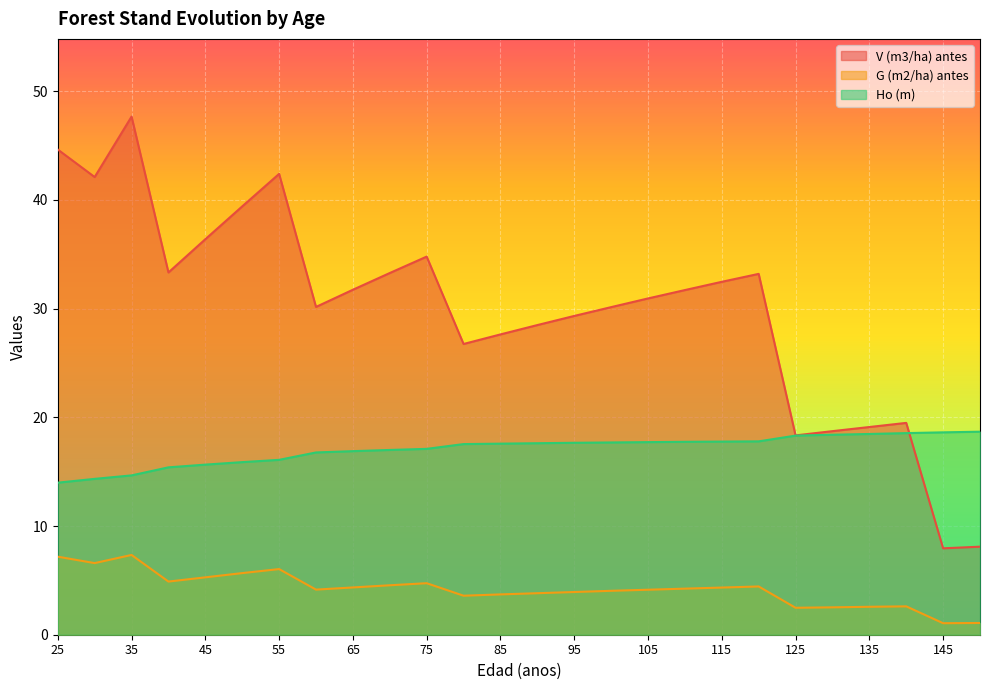

What is the sum of the V (m3/ha) antes values at 75 and 100?

64.9